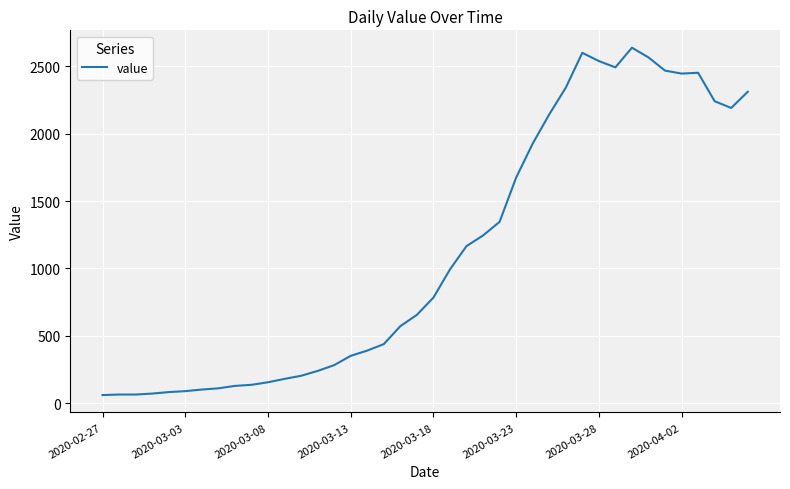

What is the greatest value displayed?

2638